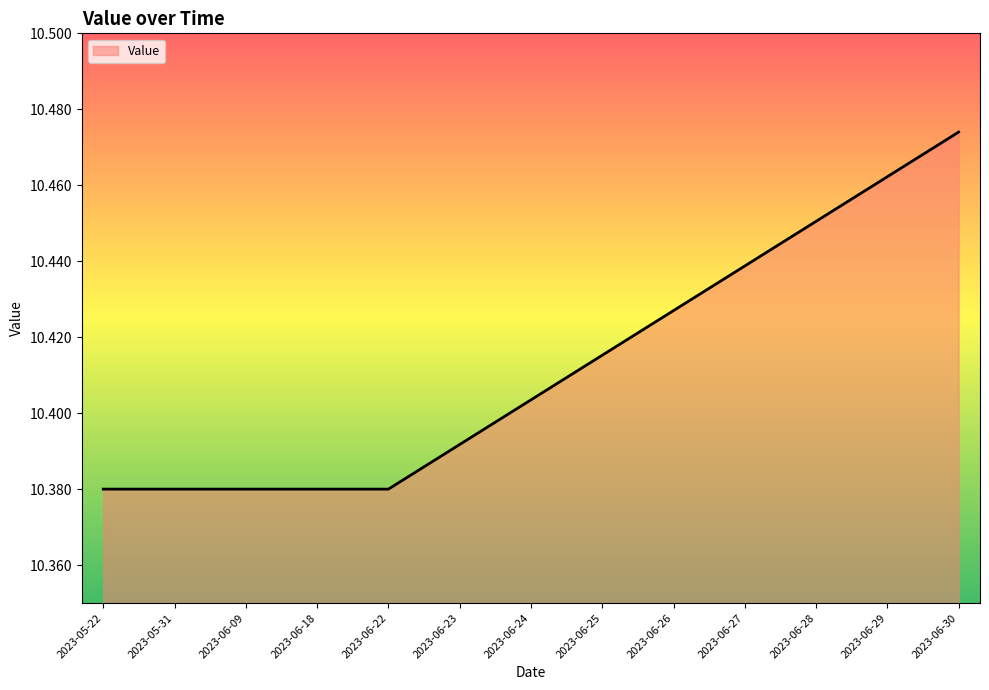

What position from the left is 2023-06-29?

12